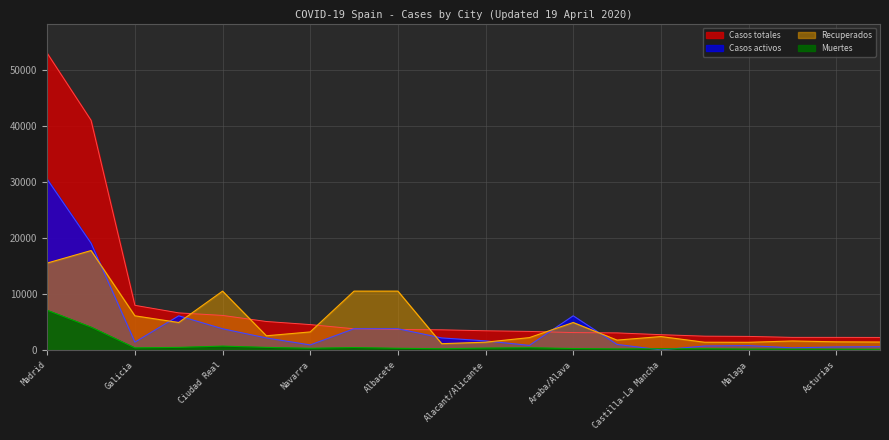

What is the sum of all Casos totales values?

163462